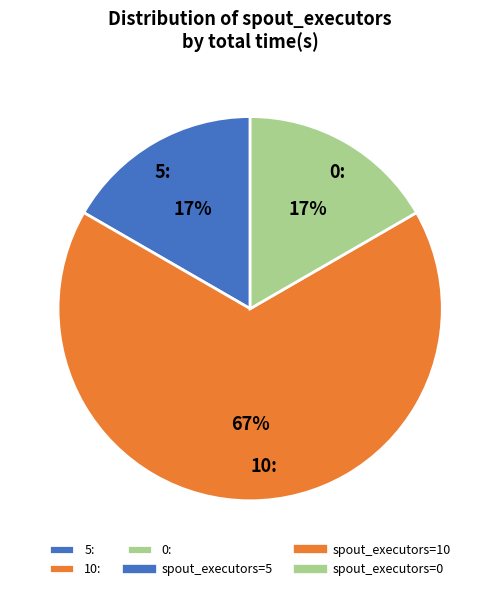

The 10: slice represents 67% of the pie. True or false?

True